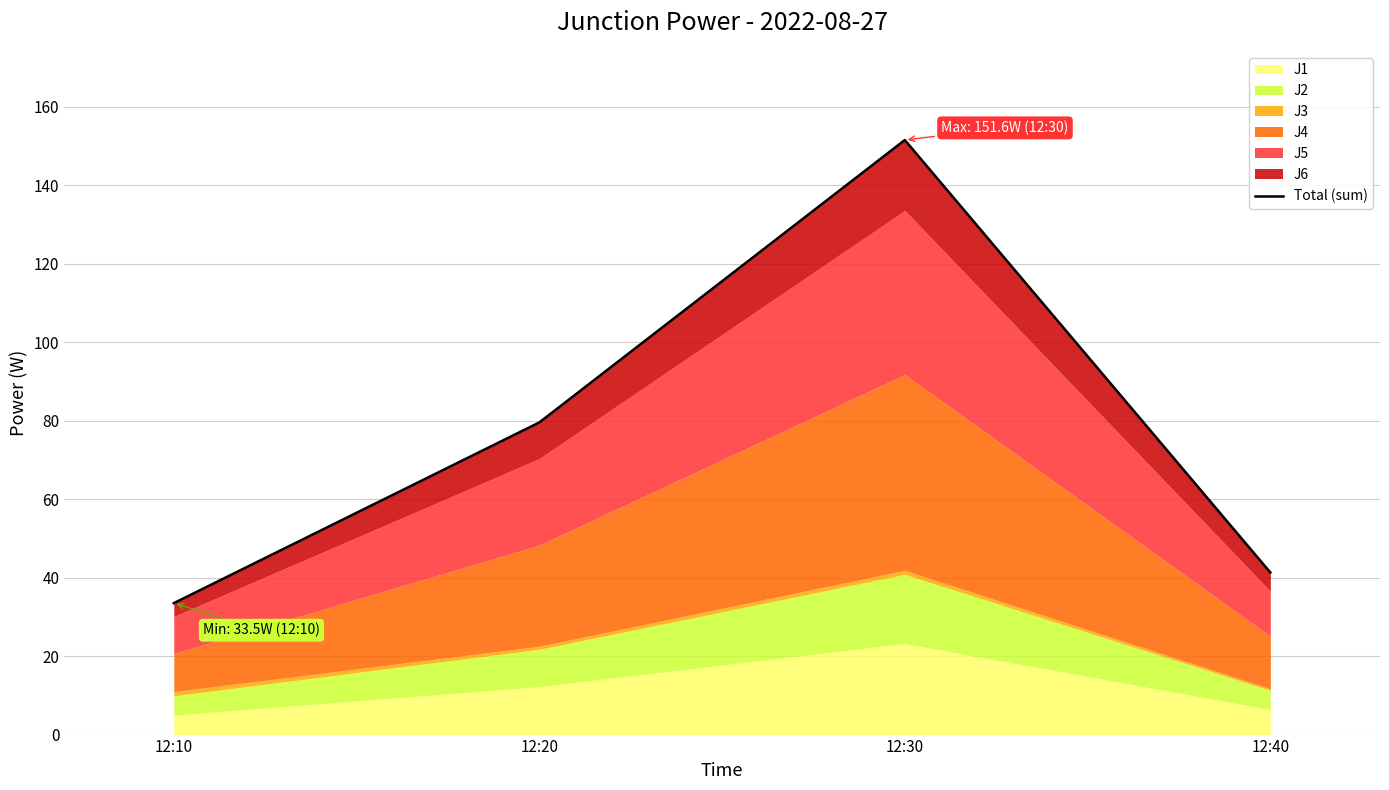

What is the ratio of the value at 12:40 to the value at 12:30?

0.3